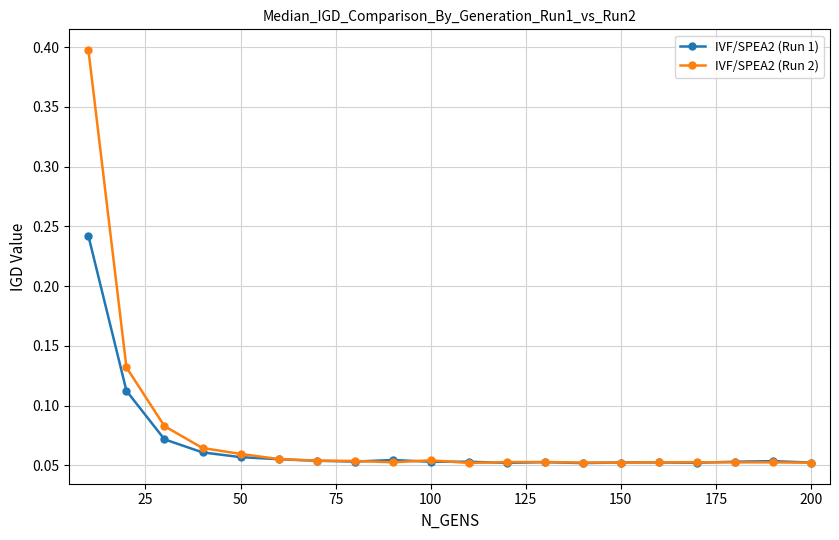

True or false: IVF/SPEA2 (Run 1) has more than 1 points higher than both neighbors.

True